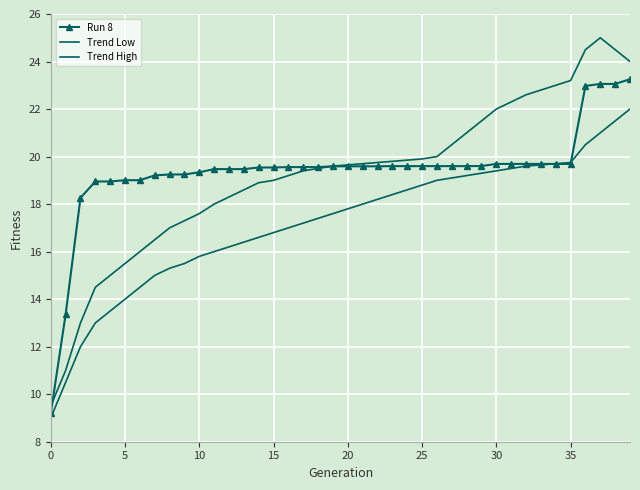

Where does the Trend Low series first go above 17?

17